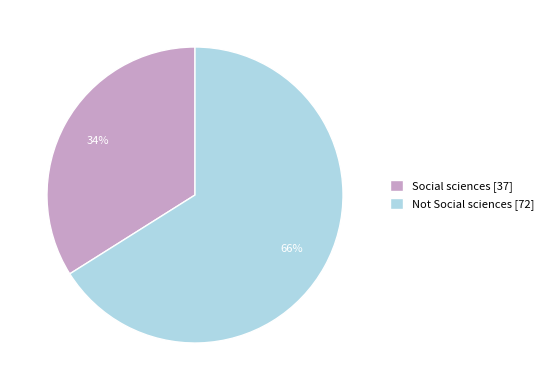

Which category accounts for the majority?

Not Social sciences